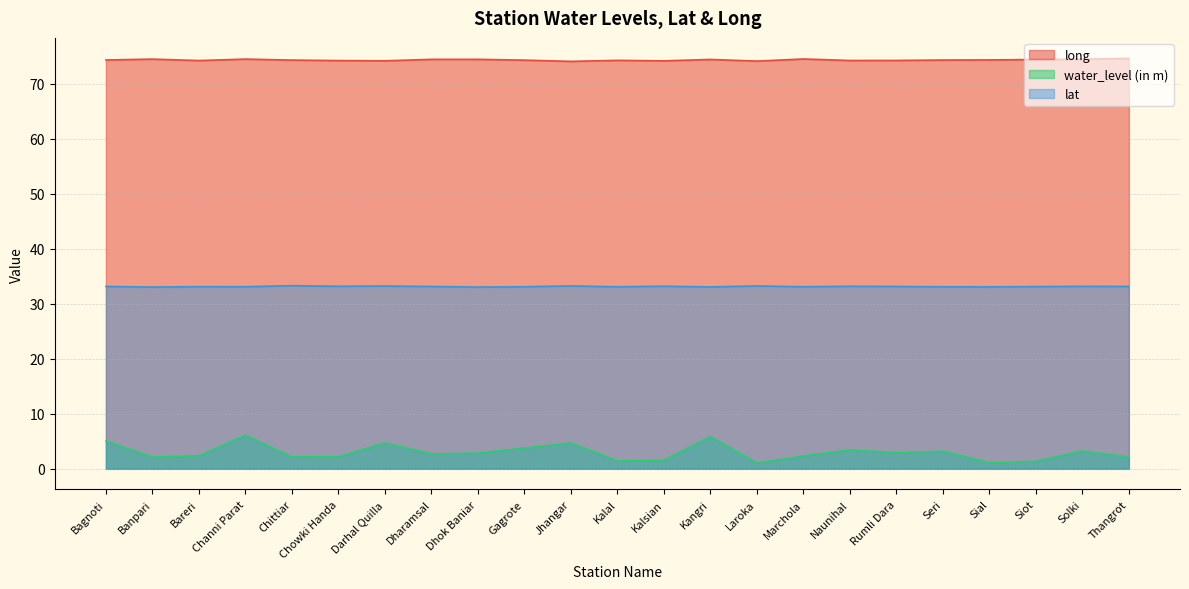

The lat series shows 33.2 at Darhal Quilla. True or false?

True